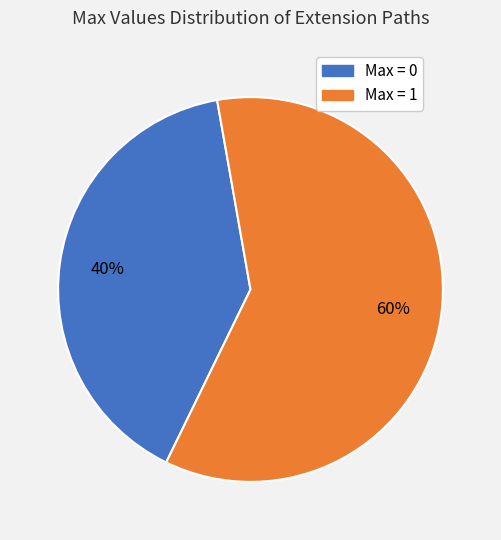

Does any single category account for the majority?

Yes